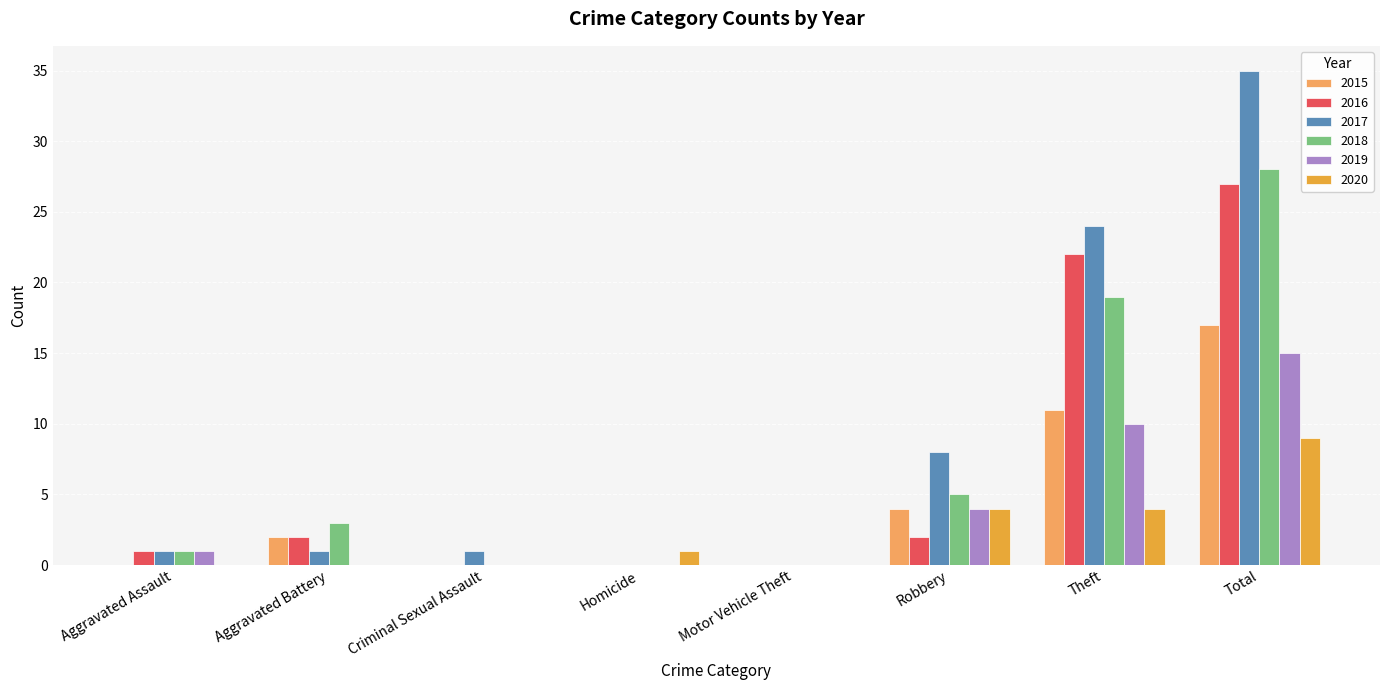

Between Criminal Sexual Assault and Motor Vehicle Theft, which series saw the biggest shift?

2017